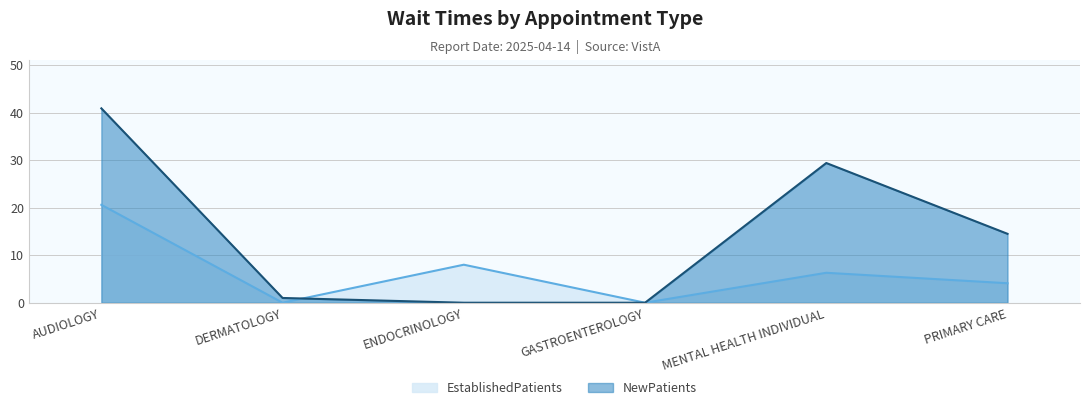

Which label corresponds to the largest value in the chart?

AUDIOLOGY